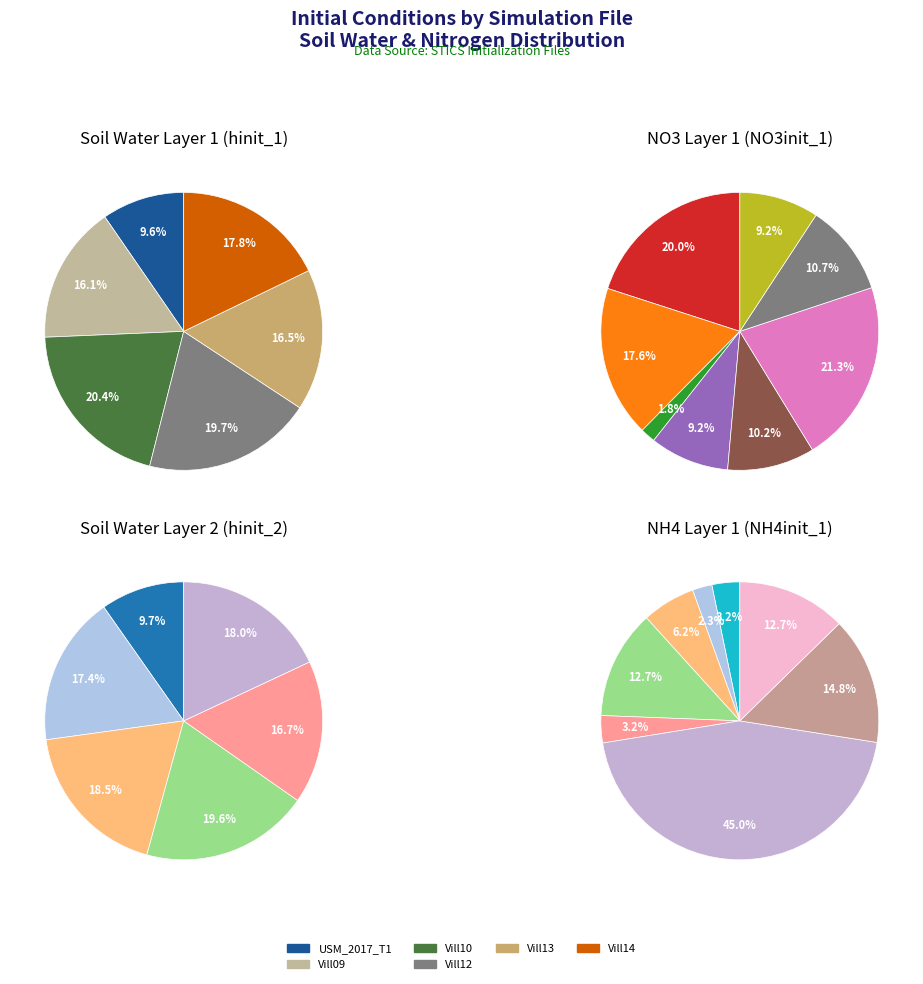

Is there a majority slice in this chart?

No